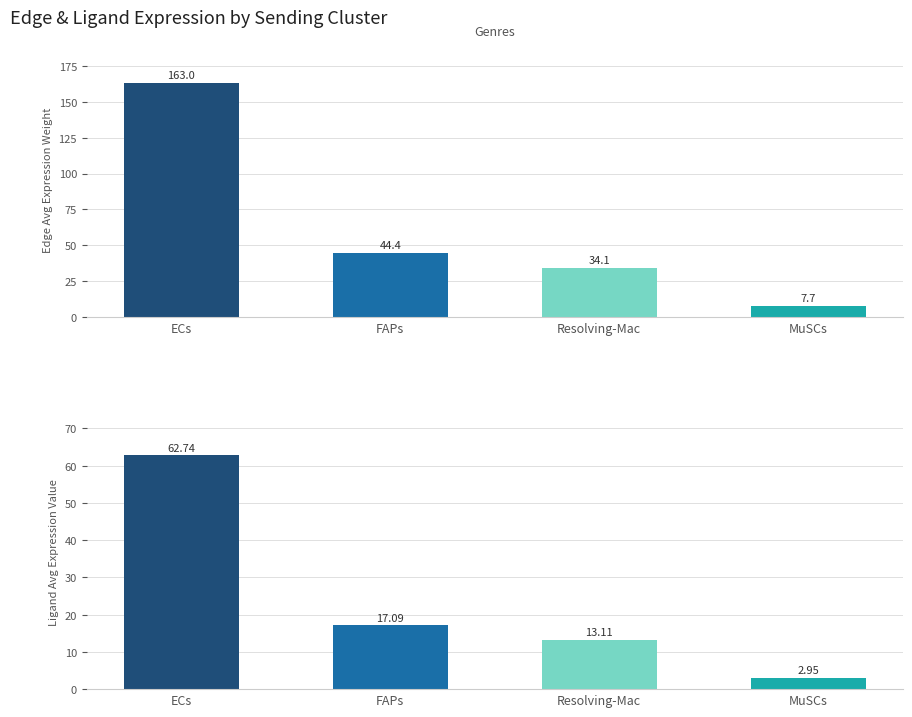

Which has a higher value, ECs or Resolving-Mac?

ECs